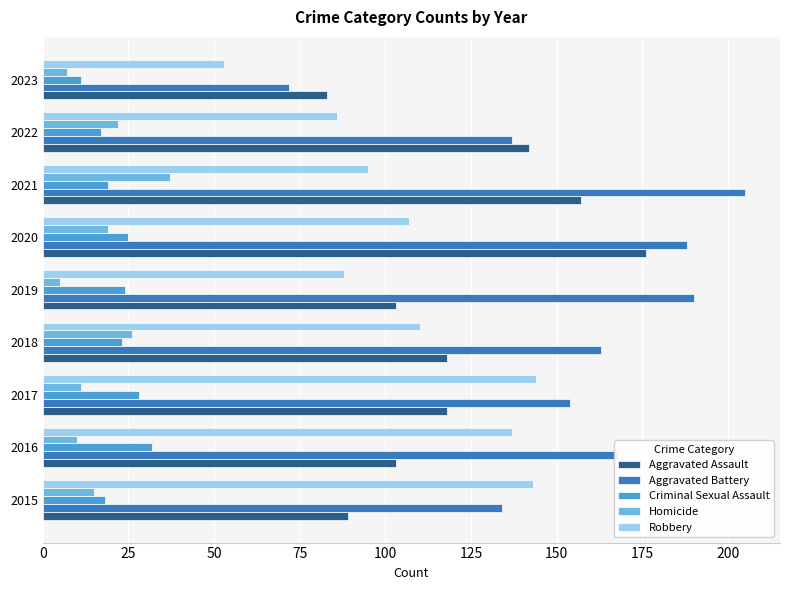

True or false: Criminal Sexual Assault has a value of 11 at 2023.

True